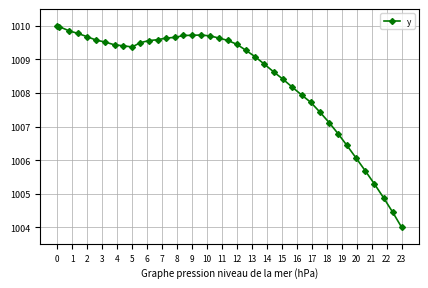

What is the value of the 37th point from the left?

1005.3